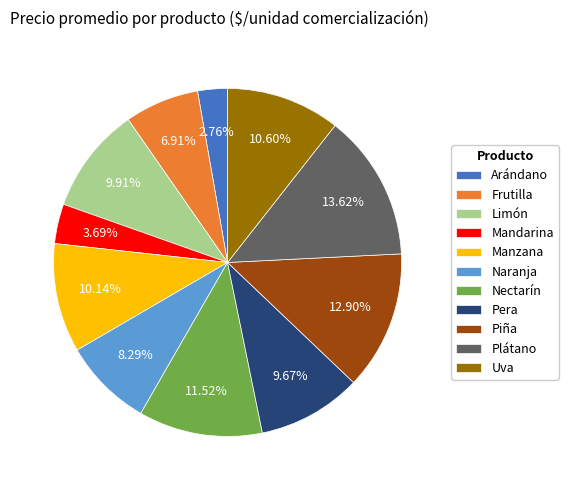

To the nearest percent, what percentage of the pie is Uva?

11%